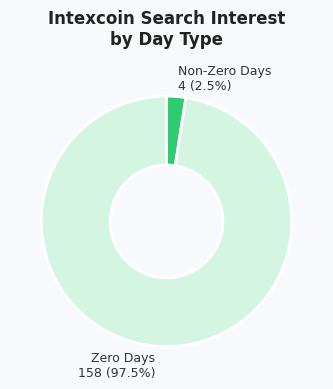

Rank the categories by value from lowest to highest.

Non-Zero Days, Zero Days